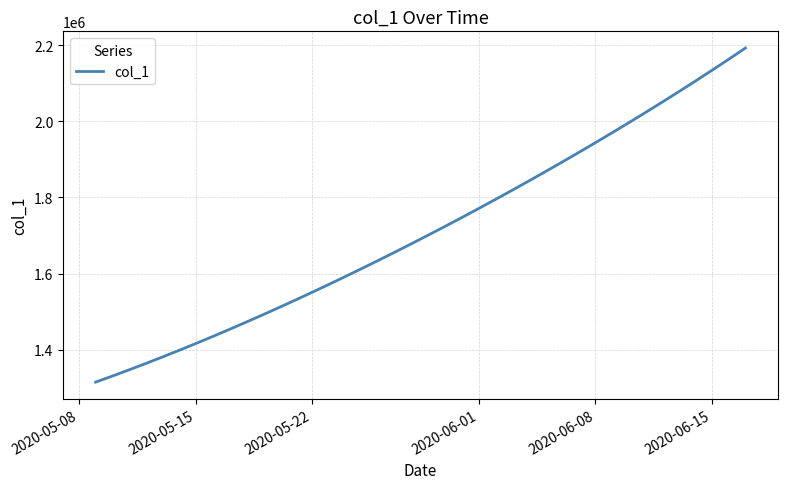

Reading left to right, transcribe all the data shown in this chart.

1315099.0	1330941.6	1347197.2	1363857.9	1380917.0	1398365.8	1416195.4	1434398.8	1452968.0	1471894.0	1491172.1	1510796.2	1530759.4	1551053.9	1571671.5	1592604.1	1613845.5	1635391.5	1657240.6	1679393.9	1701853.6	1724622.9	1747703.8	1771098.0	1794806.8	1818831.0	1843172.0	1867832.5	1892816.2	1918129.5	1943780.6	1969780.8	1996143.0	2022881.6	2050012.4	2077551.8	2105517.2	2133928.5	2162807.8	2192183.5